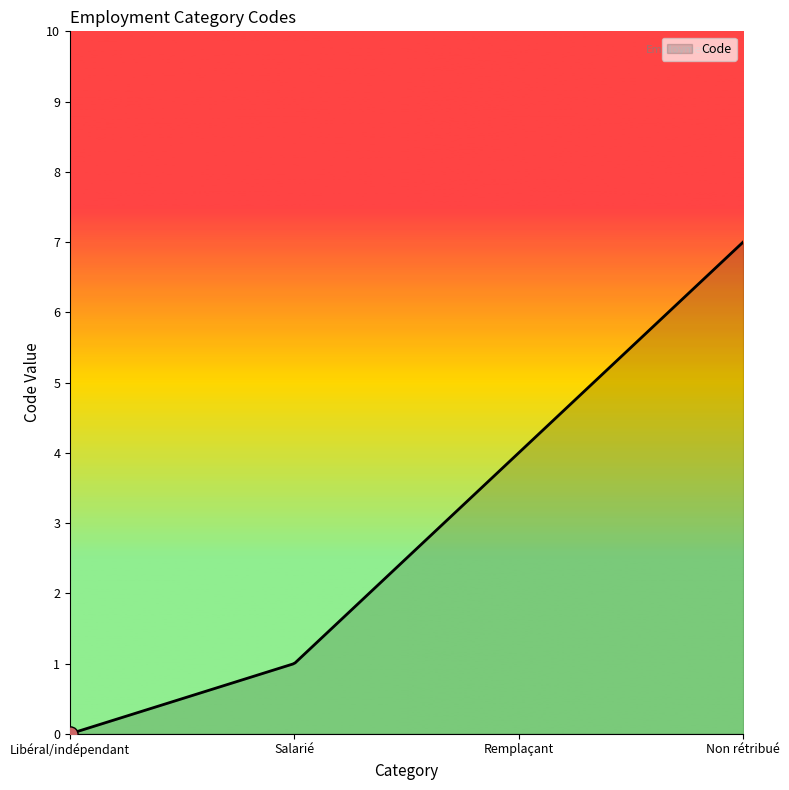

What is the greatest value displayed?

7.0